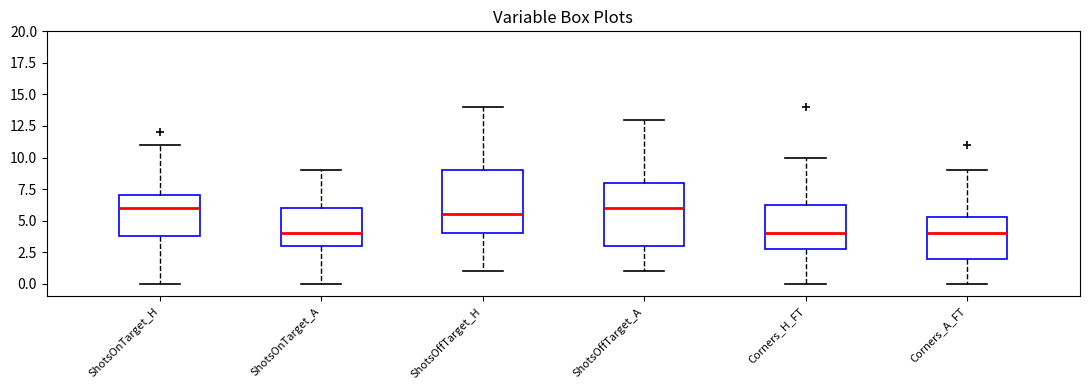

Reading left to right, transcribe this box plot: for each box, give where its median line is, the range the box spans, and where its two whiskers end, as read against the y-axis. The values are not printed on the chart, so give them approximately, as read against the axis.

ShotsOnTarget_H: median 6.0, box 4.0 to 7.0, whiskers 0.0 to 11.0
ShotsOnTarget_A: median 4.0, box 3.0 to 6.0, whiskers 0.0 to 9.0
ShotsOffTarget_H: median 5.5, box 4.0 to 9.0, whiskers 1.0 to 14.0
ShotsOffTarget_A: median 6.0, box 3.0 to 8.0, whiskers 1.0 to 13.0
Corners_H_FT: median 4.0, box 3.0 to 6.5, whiskers 0.0 to 10.0
Corners_A_FT: median 4.0, box 2.0 to 5.5, whiskers 0.0 to 9.0